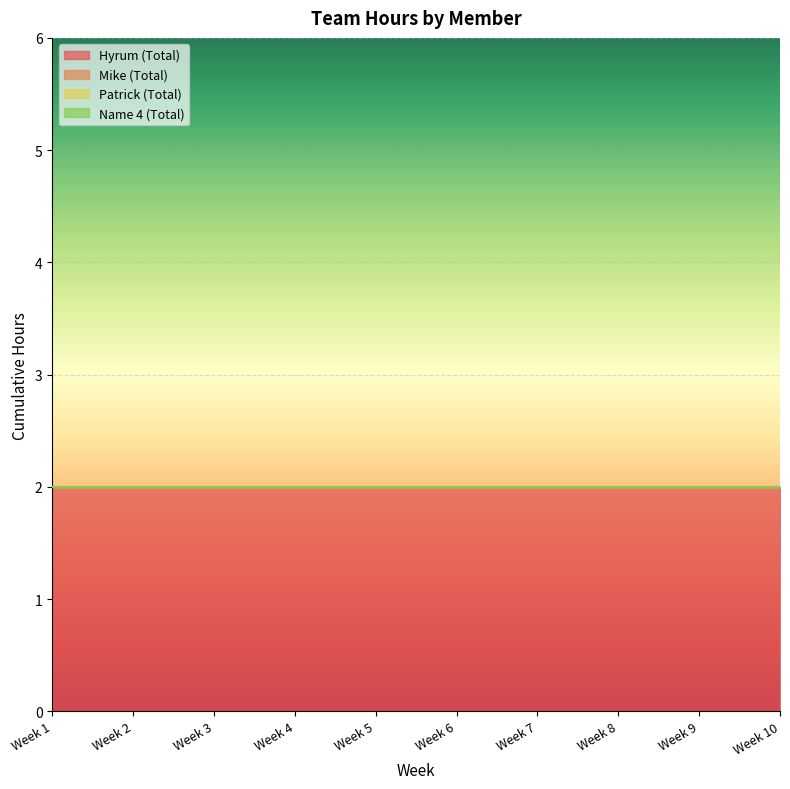

Reading left to right, extract all data points from this chart.

Hyrum (Total): Week 1=2	Week 2=2	Week 3=2	Week 4=2	Week 5=2	Week 6=2	Week 7=2	Week 8=2	Week 9=2	Week 10=2
Mike (Total): Week 1=0	Week 2=0	Week 3=0	Week 4=0	Week 5=0	Week 6=0	Week 7=0	Week 8=0	Week 9=0	Week 10=0
Patrick (Total): Week 1=0	Week 2=0	Week 3=0	Week 4=0	Week 5=0	Week 6=0	Week 7=0	Week 8=0	Week 9=0	Week 10=0
Name 4 (Total): Week 1=0	Week 2=0	Week 3=0	Week 4=0	Week 5=0	Week 6=0	Week 7=0	Week 8=0	Week 9=0	Week 10=0